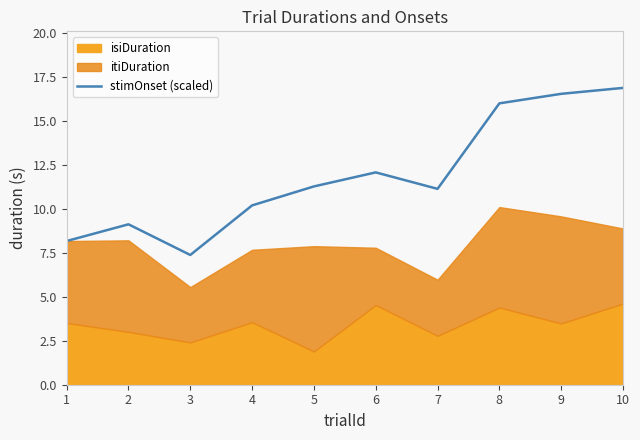

True or false: the data shows 2.2 at 1.

False